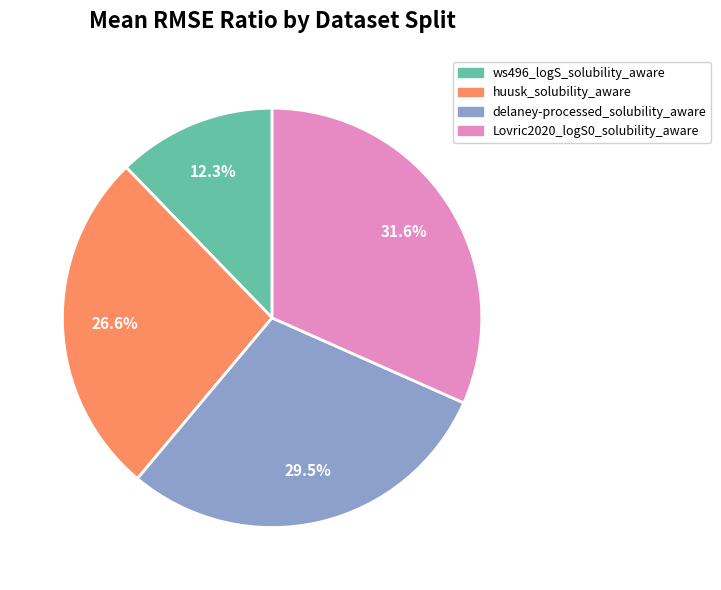

How many segments does this pie chart have?

4